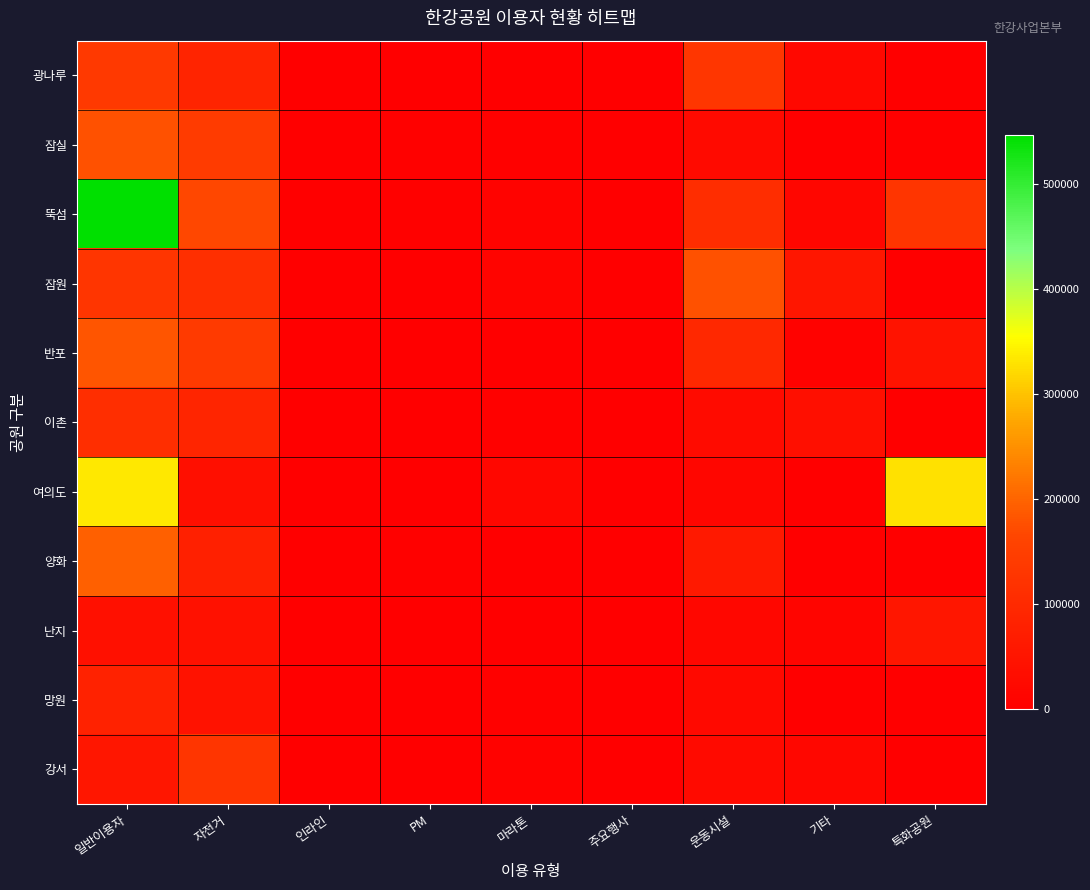

Which has a higher value, PM or 마라톤?

PM